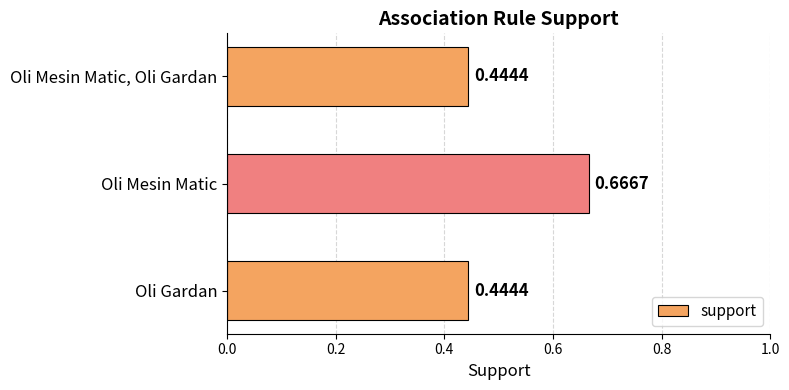

Which category has the highest value across all series?

Oli Mesin Matic